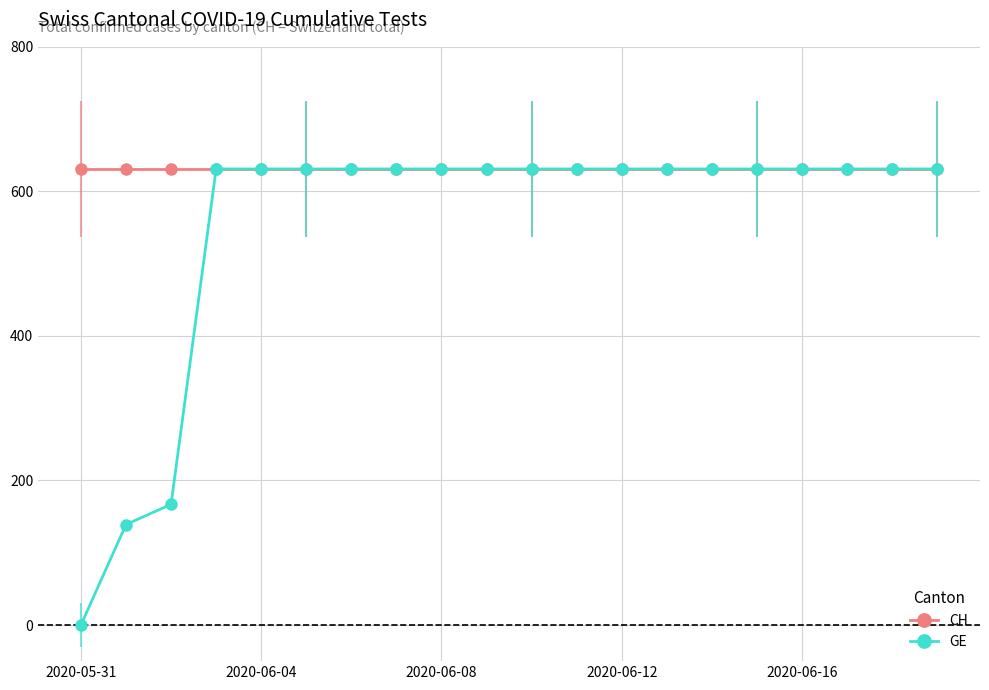

Is it true that GE equals 631 at 6?

True